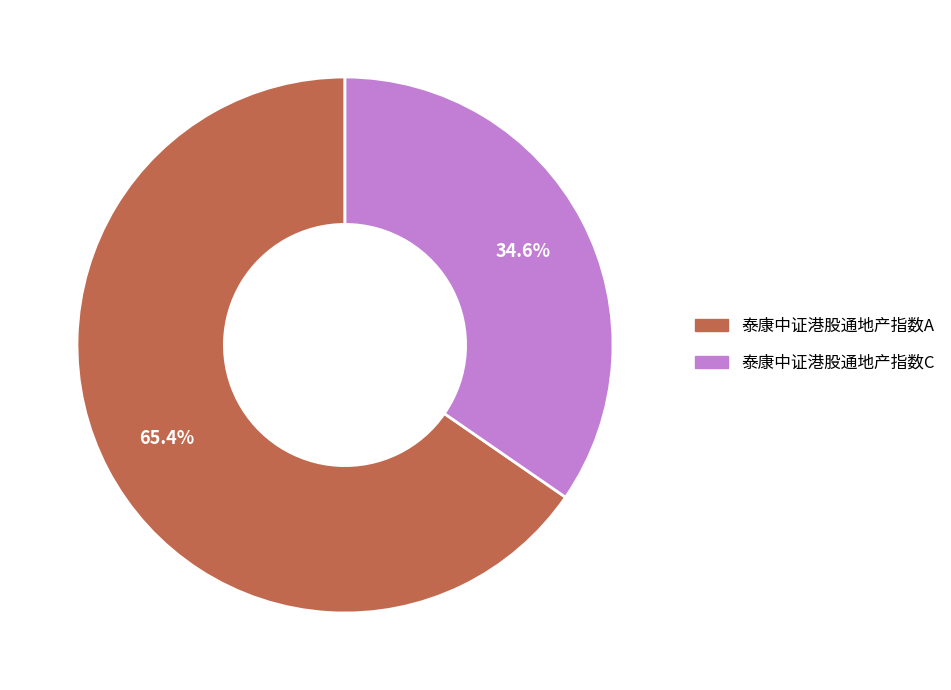

Rank the categories by value from lowest to highest.

泰康中证港股通地产指数C, 泰康中证港股通地产指数A